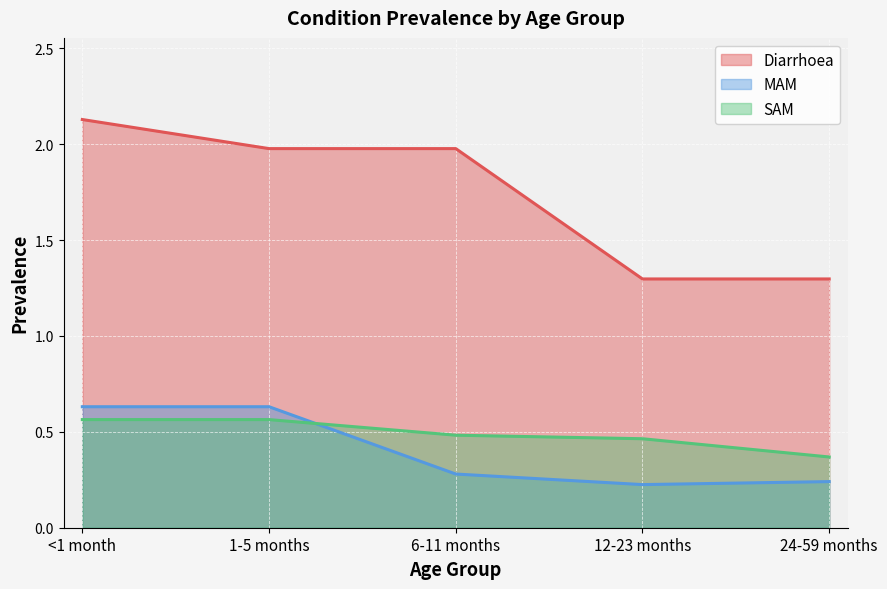

Reading right to left, extract all data points from this chart.

Diarrhoea: 24-59 months=1.3	12-23 months=1.3	6-11 months=2.0	1-5 months=2.0	<1 month=2.1
MAM: 24-59 months=0.2	12-23 months=0.2	6-11 months=0.3	1-5 months=0.6	<1 month=0.6
SAM: 24-59 months=0.4	12-23 months=0.5	6-11 months=0.5	1-5 months=0.6	<1 month=0.6